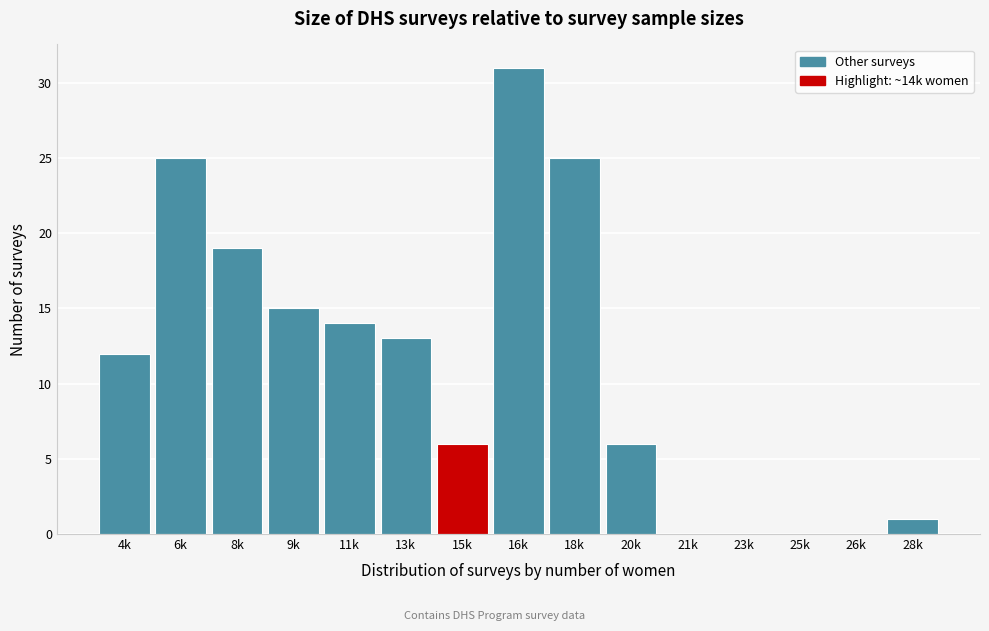

Reading left to right, list all the values displayed in this chart.

4k=12	6k=25	8k=19	9k=15	11k=14	13k=13	15k=6	16k=31	18k=25	20k=6	21k=0	23k=0	25k=0	26k=0	28k=1